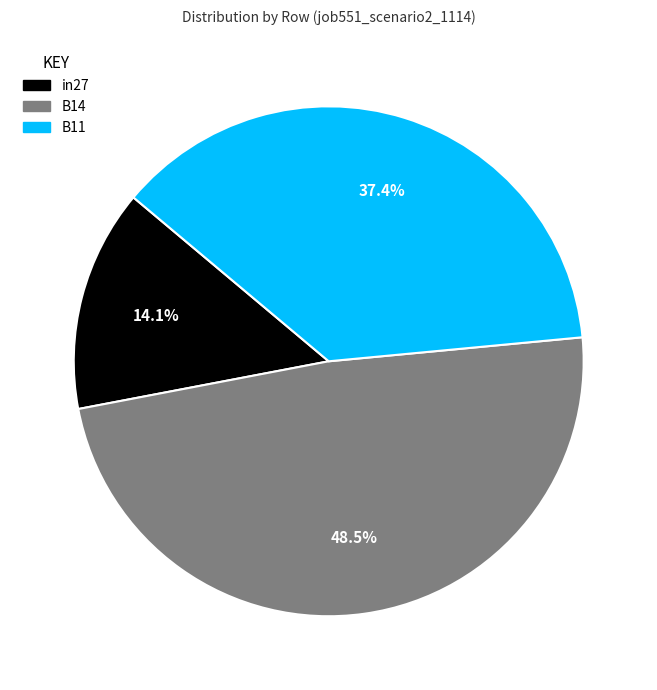

The B11 slice represents 31% of the pie. True or false?

False